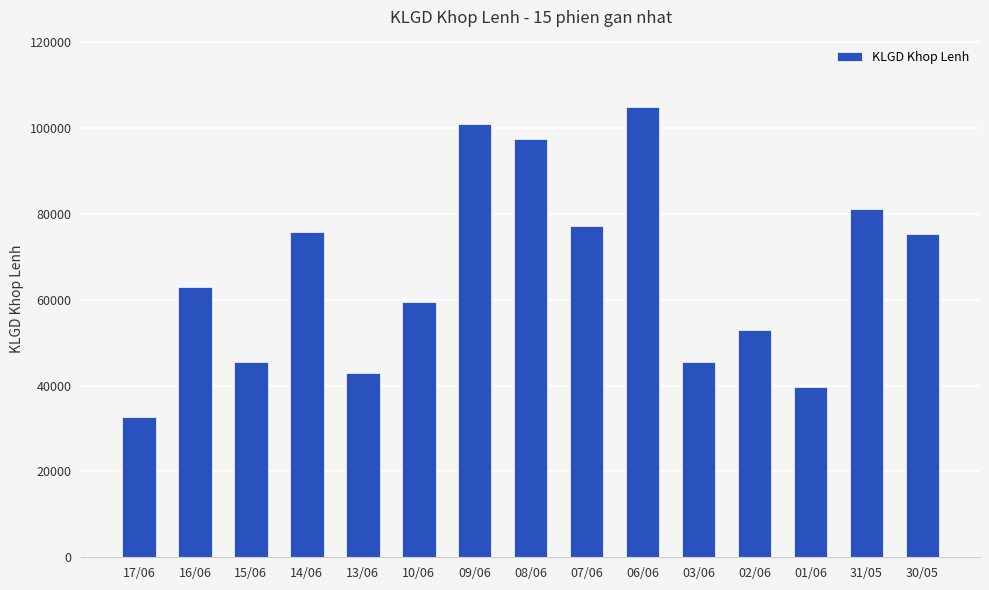

What is the difference between the second highest and minimum values?

68300